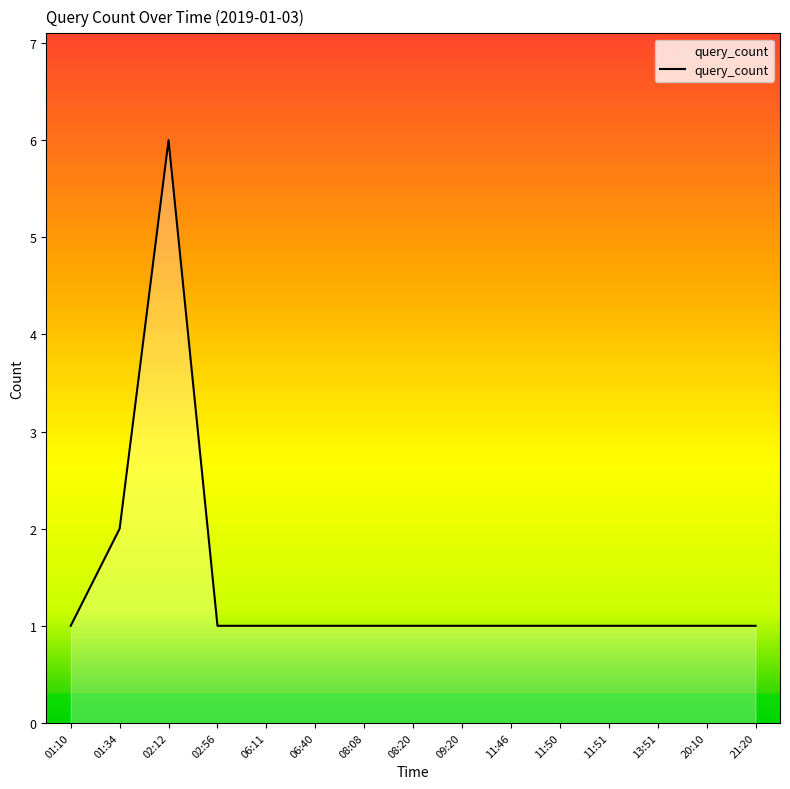

Approximately how many times larger is the value at 08:08 compared to 13:51?

1.0